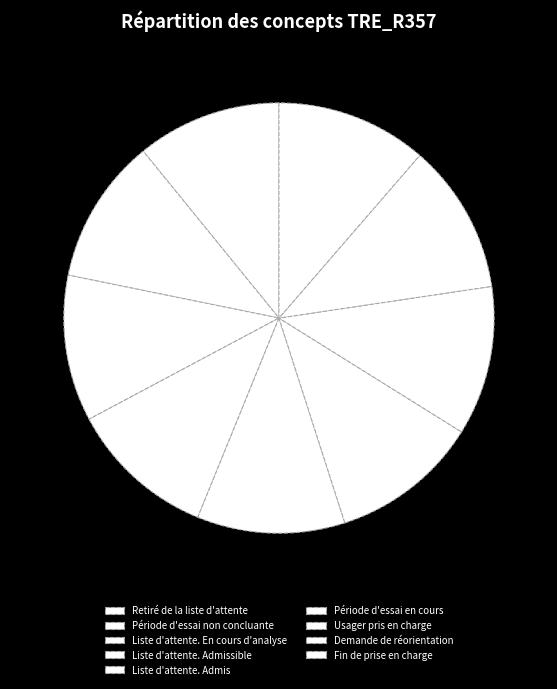

True or false: Liste d'attente. Admissible accounts for 19% of the total.

False